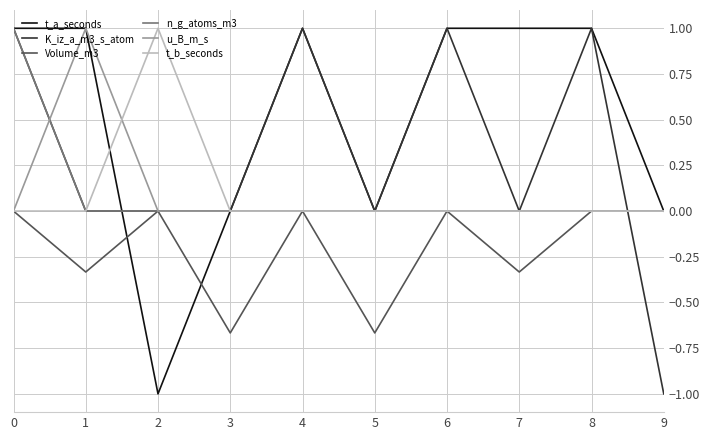

Is the value of Volume_m3 at 5 greater than the value of t_a_seconds at 1?

No